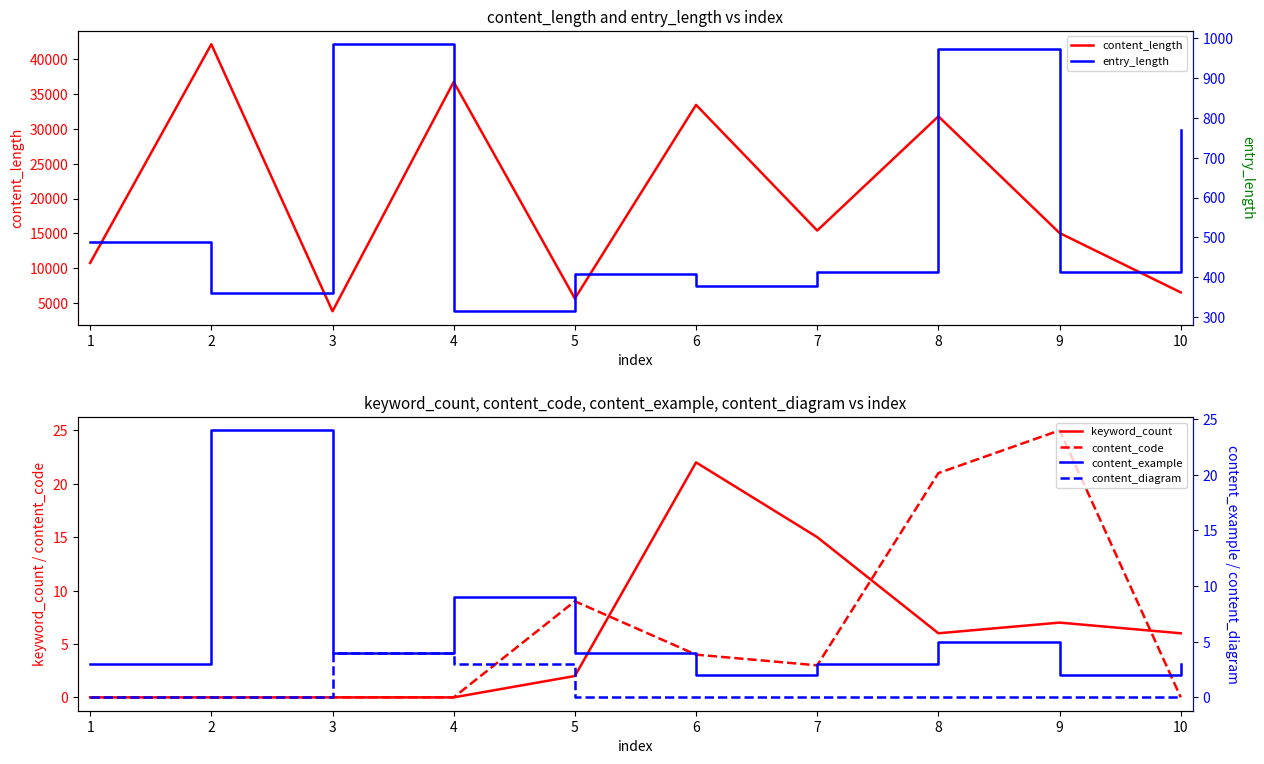

Count the content_code values in the range 0 to 9.

8